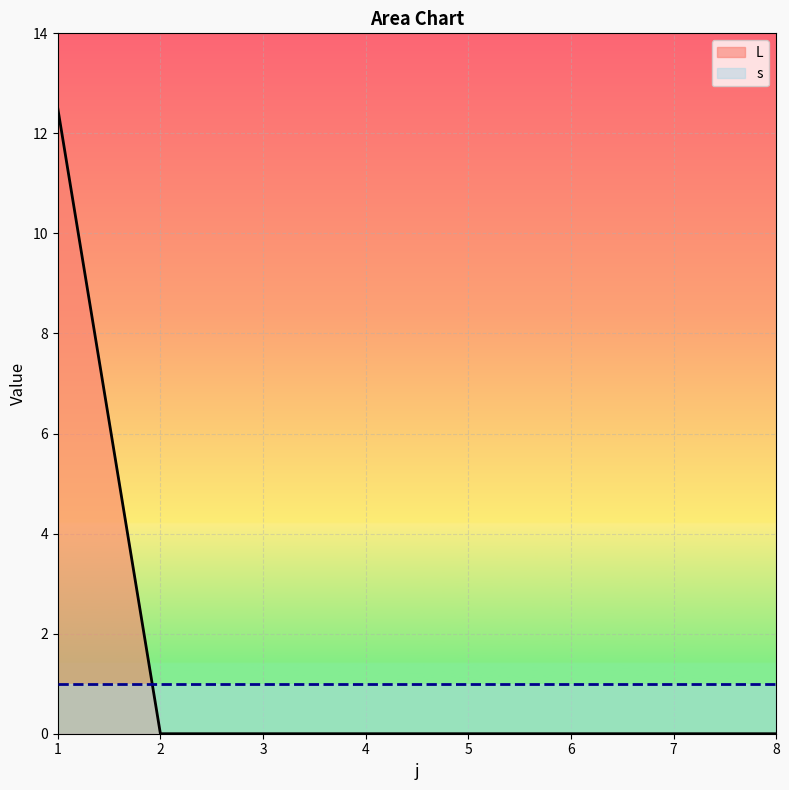

List the labels in order of value, smallest first.

2, 3, 4, 5, 6, 7, 8, 1